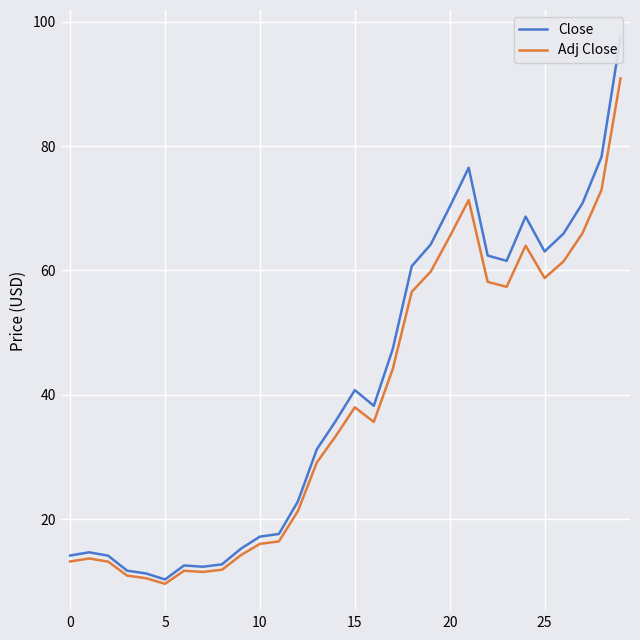

What is the minimum value for Adj Close?

9.6